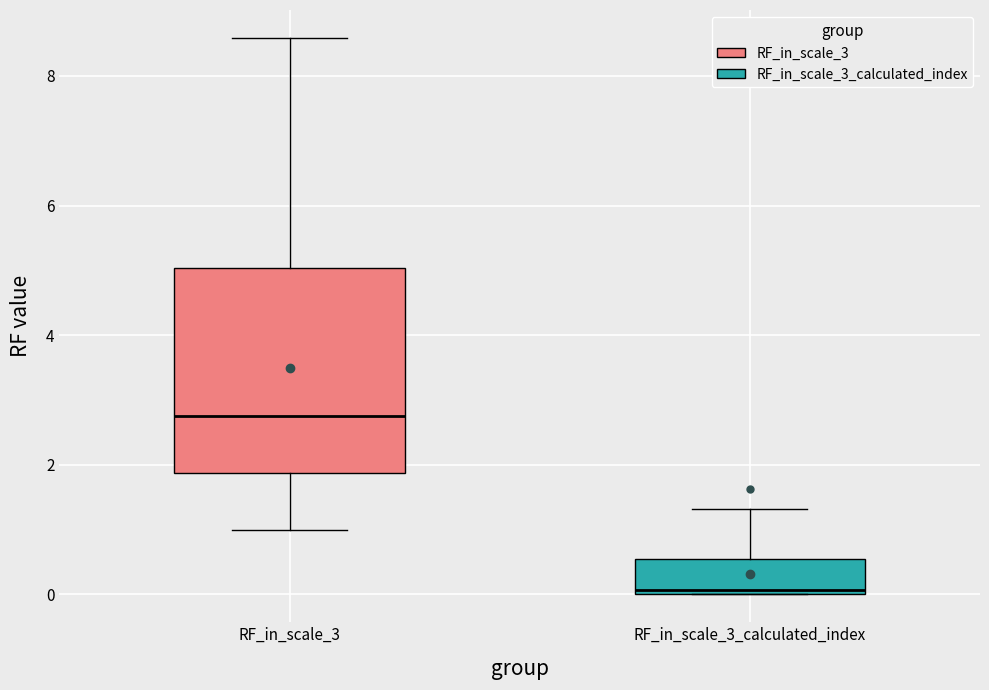

Which box is the tallest, from its lower edge to its upper edge?

RF_in_scale_3